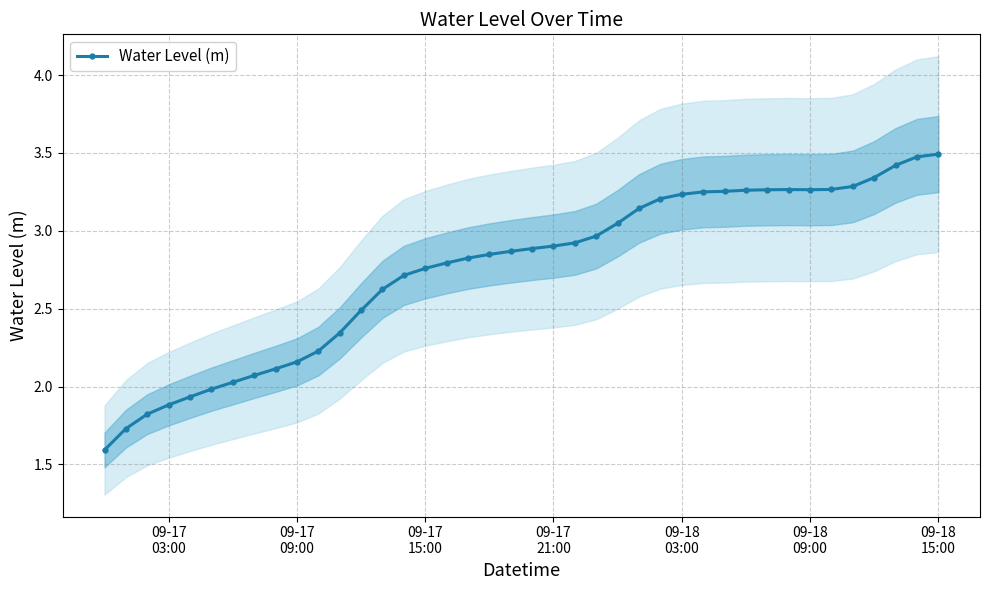

Is this an area chart (filled region under the line)?

No